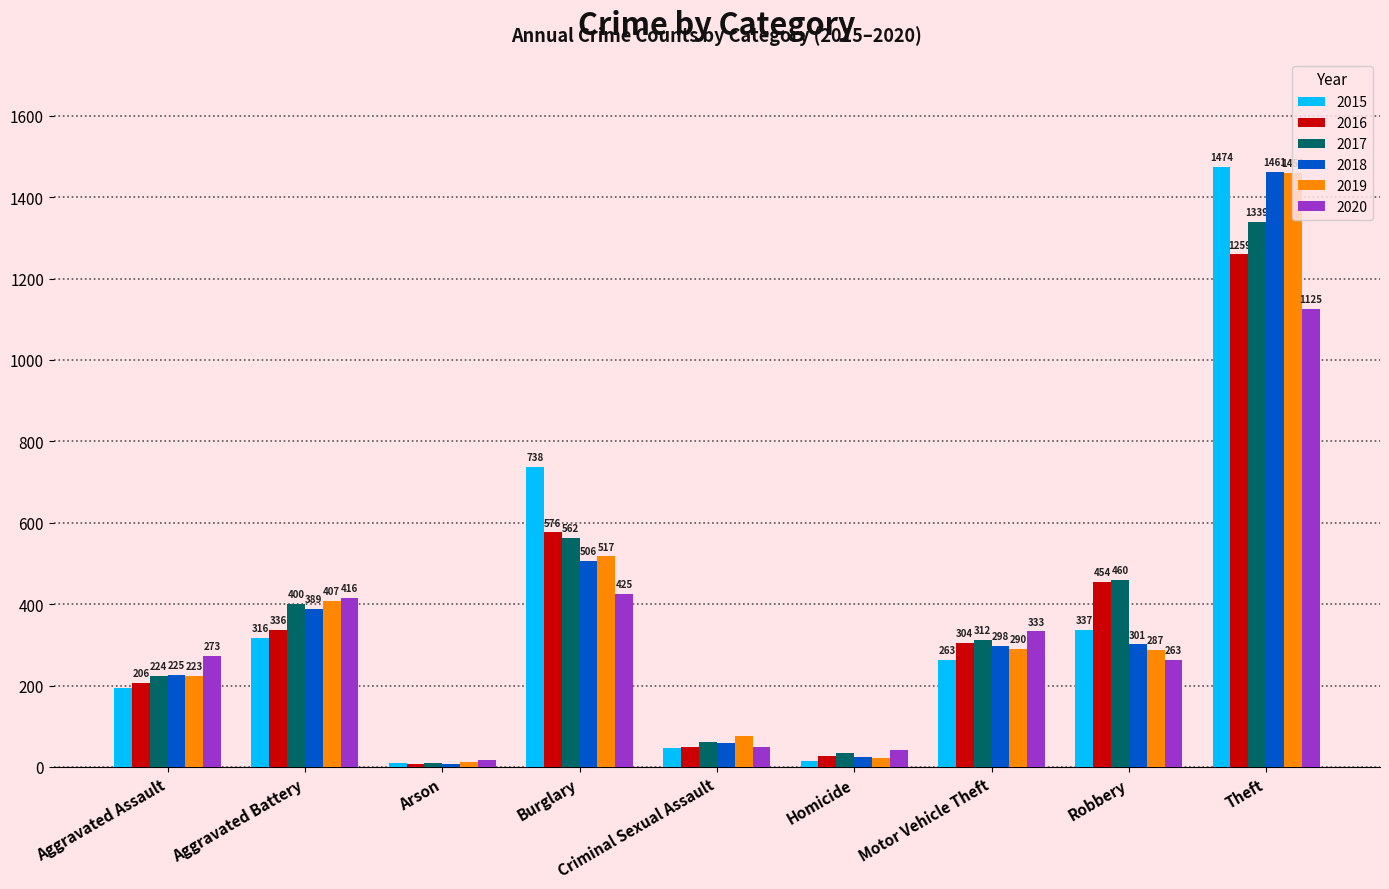

What is the difference between the maximum and minimum values in the 2019 series?

1447